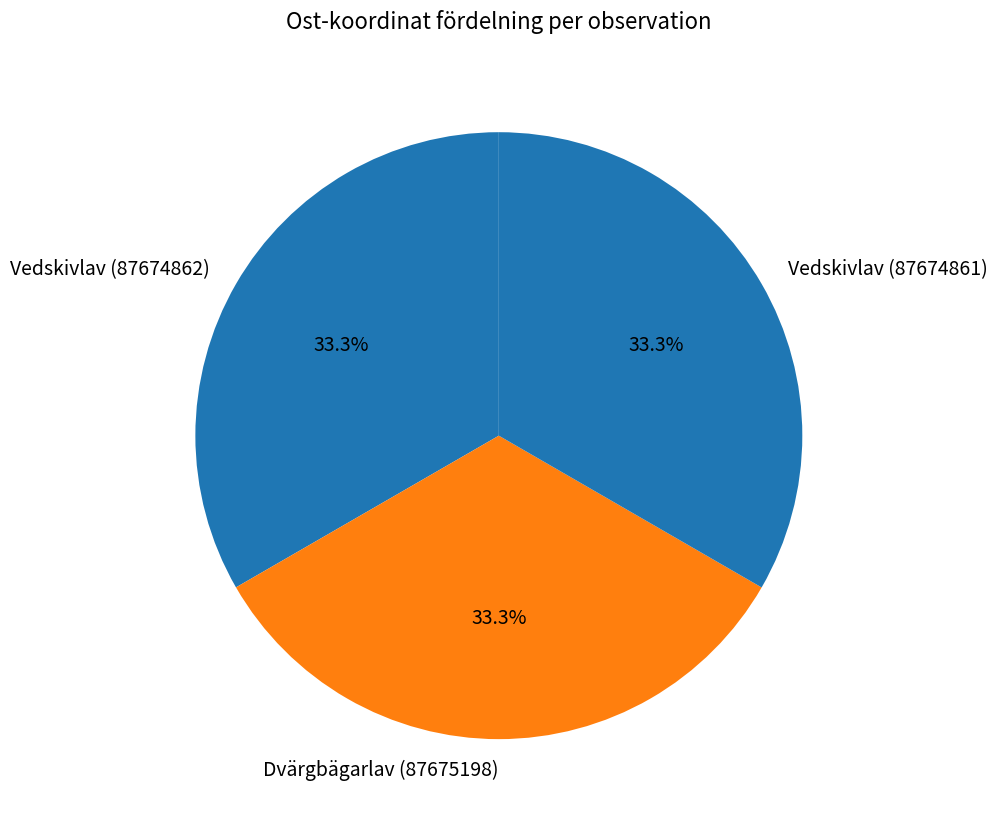

What is the ratio of the value at Dvärgbägarlav (87675198) to the value at Vedskivlav (87674861)?

1.0